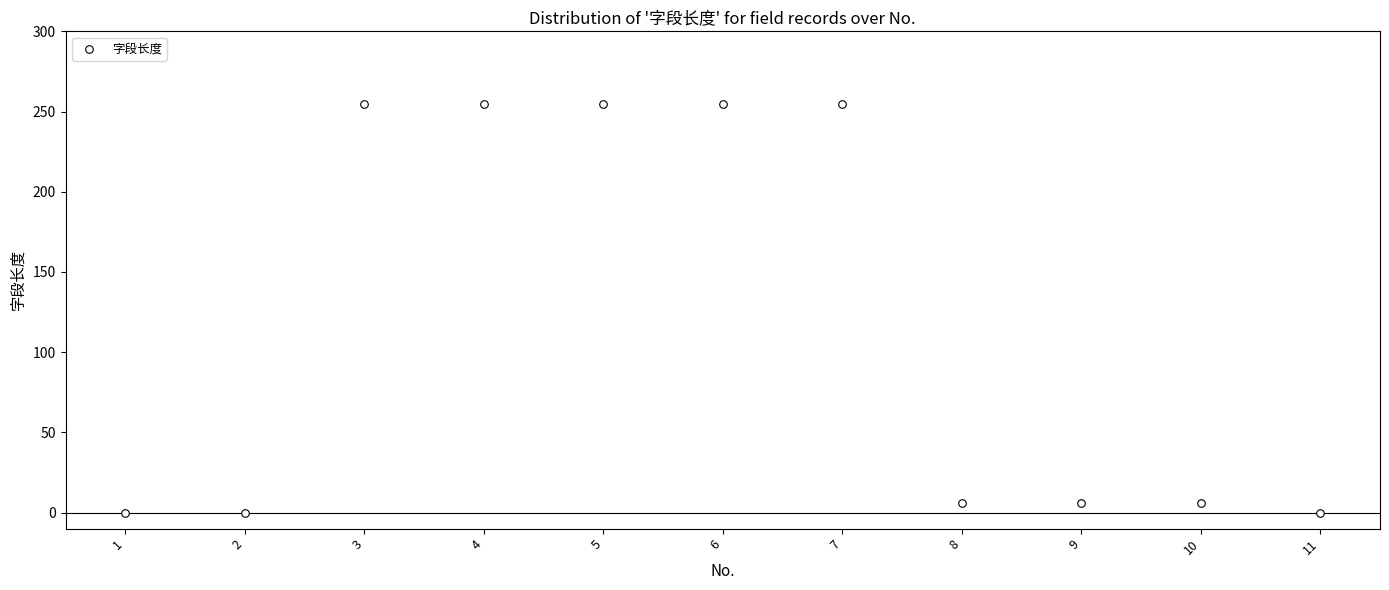

What is the range of Y values (max minus min)?

255